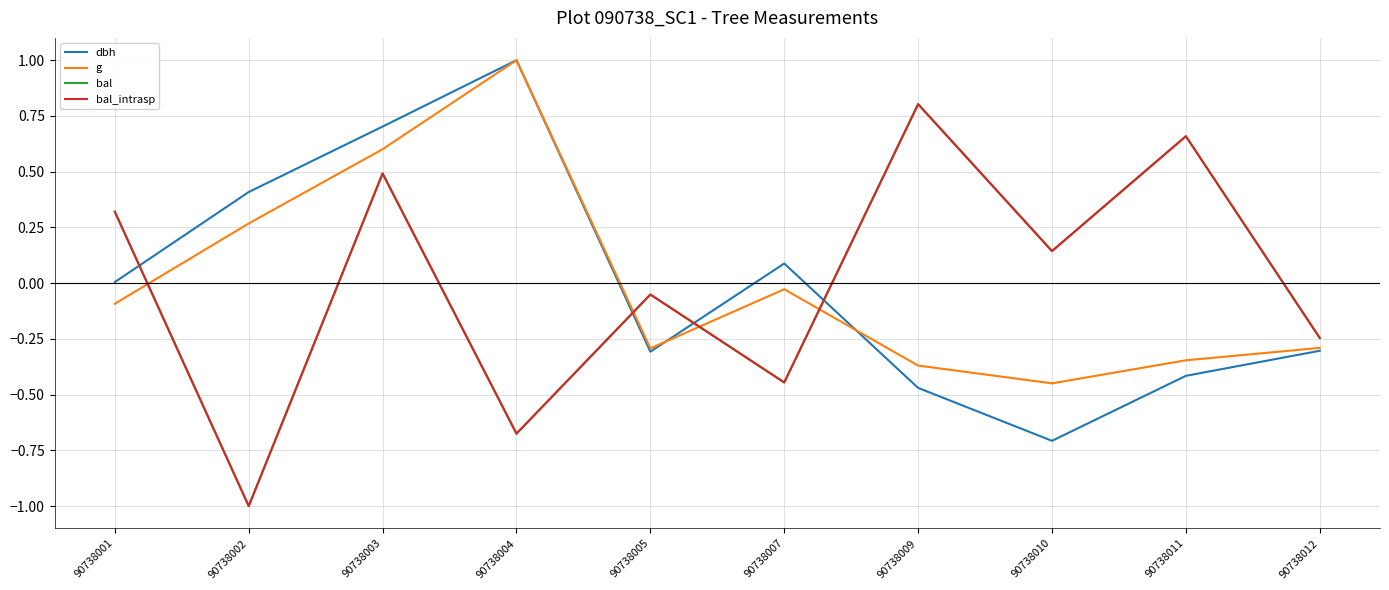

Does the chart display data point markers on the line(s)?

No